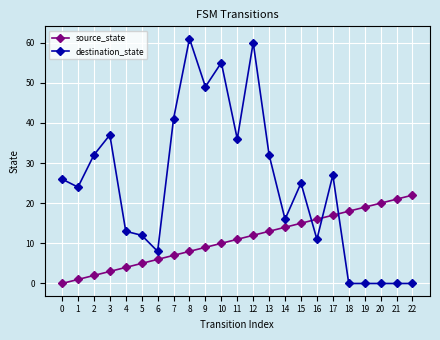

Reading left to right, what are all the values shown in this chart?

source_state: 0	1	2	3	4	5	6	7	8	9	10	11	12	13	14	15	16	17	18	19	20	21	22
destination_state: 26	24	32	37	13	12	8	41	61	49	55	36	60	32	16	25	11	27	0	0	0	0	0